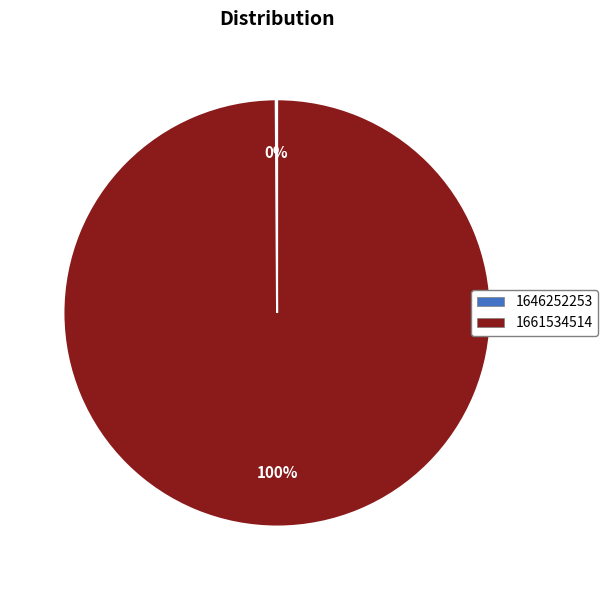

Which slice represents more than half of the pie?

1661534514